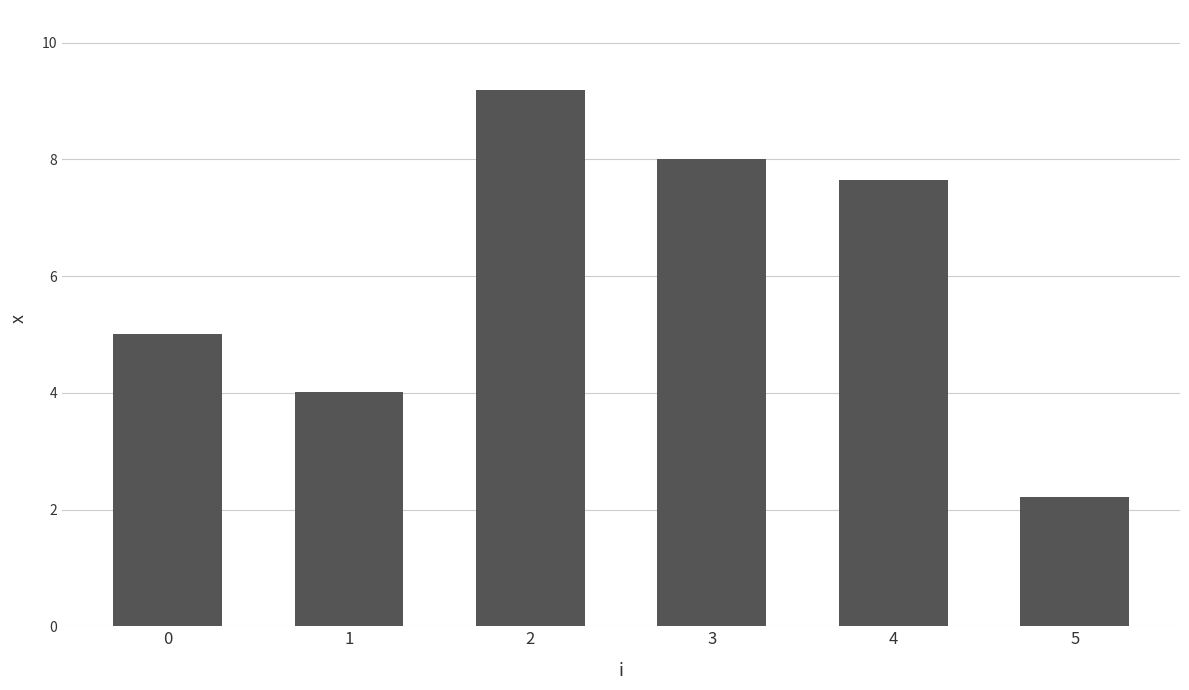

Reading left to right, transcribe all the data shown in this chart.

5.0	4.0	9.2	8.0	7.7	2.2